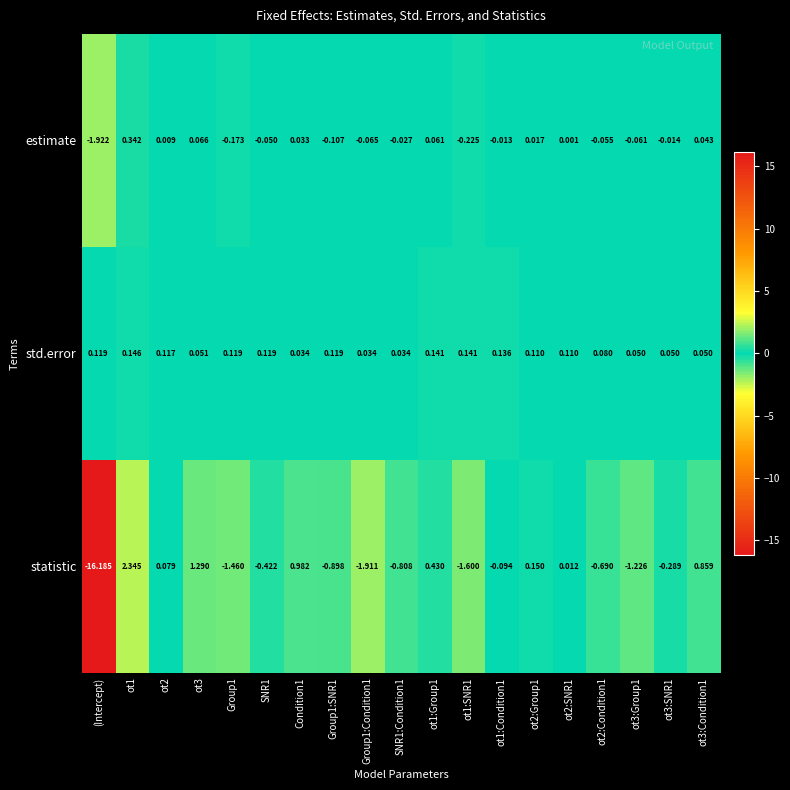

Which series has the widest spread of values?

statistic